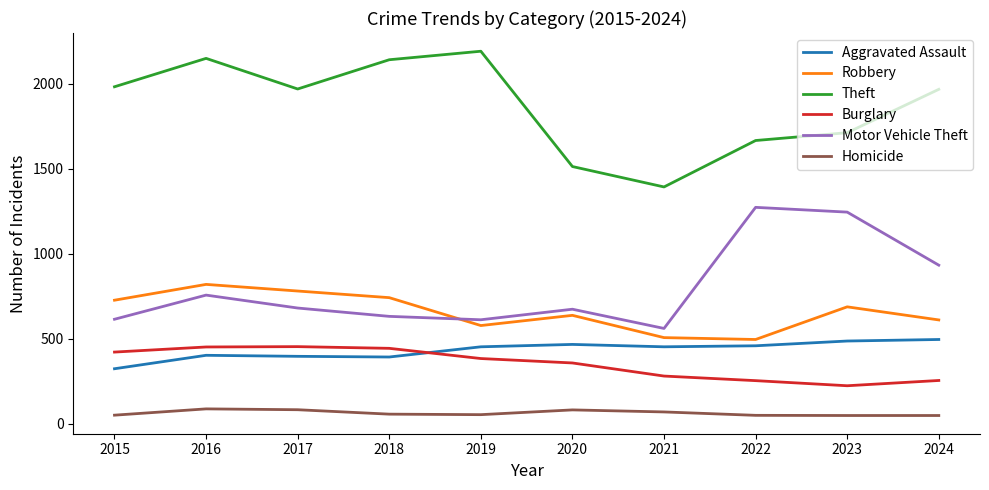

What is the lowest value of the Motor Vehicle Theft series?

560